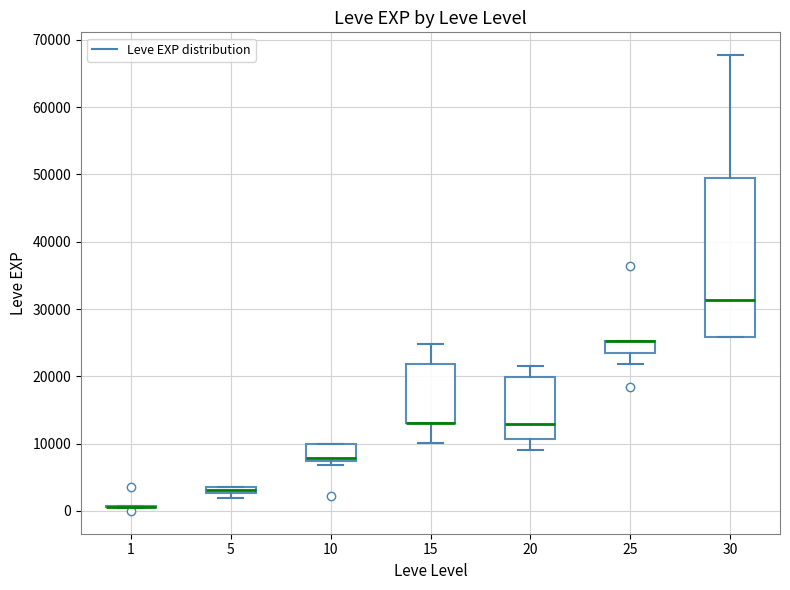

Comparing the boxes themselves (not the whiskers), which one is the tallest?

30